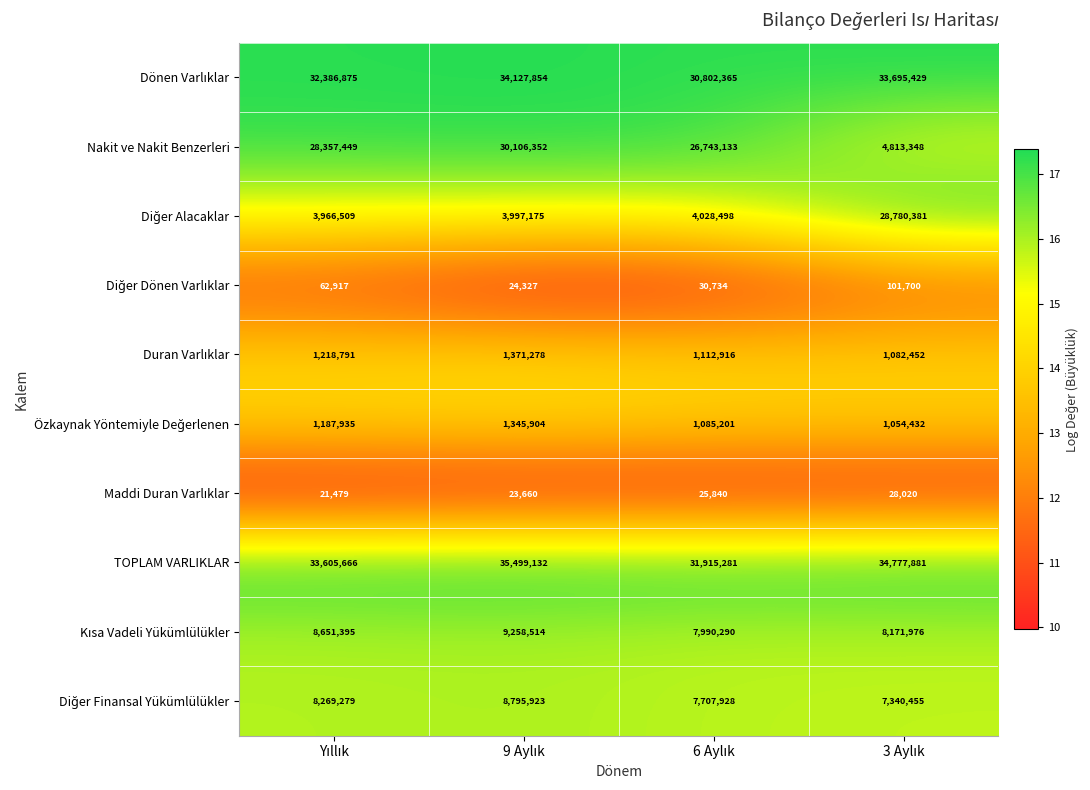

What is the greatest value displayed?

35499132